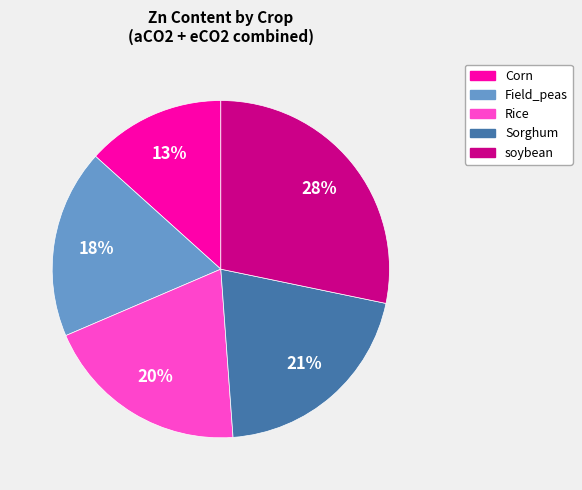

To the nearest percent, what portion does Rice represent?

20%